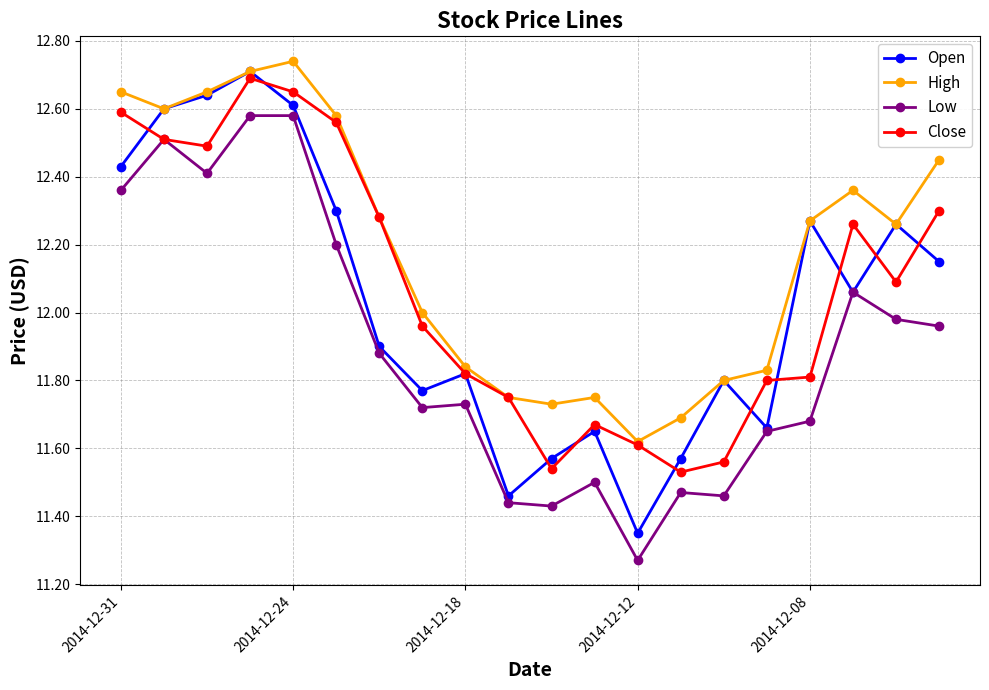

Rank the series by their average value, from highest to lowest.

High, Close, Open, Low